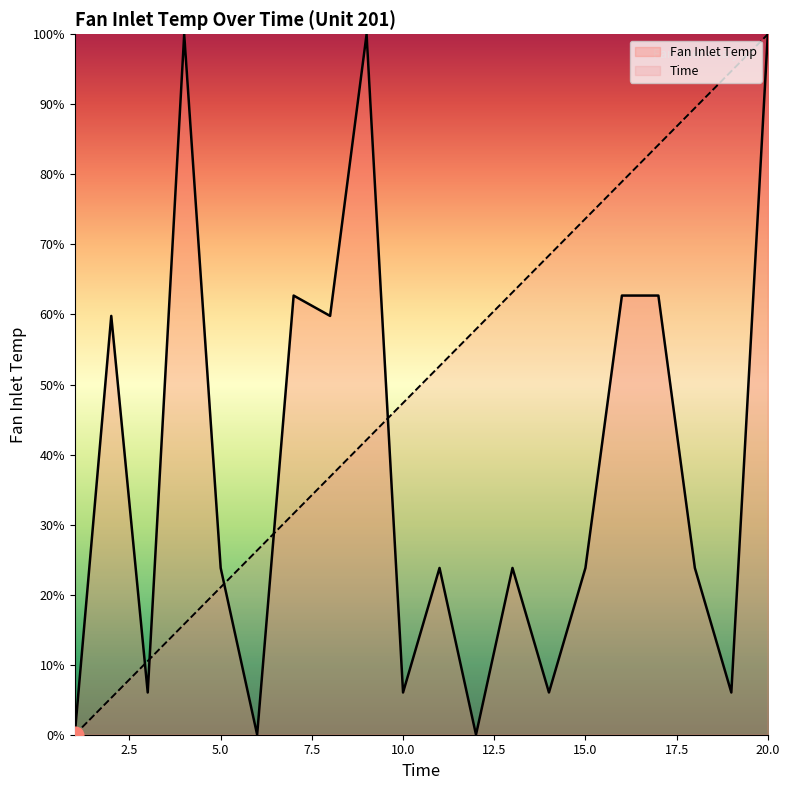

At which category is the sum across all series the highest?

20.0